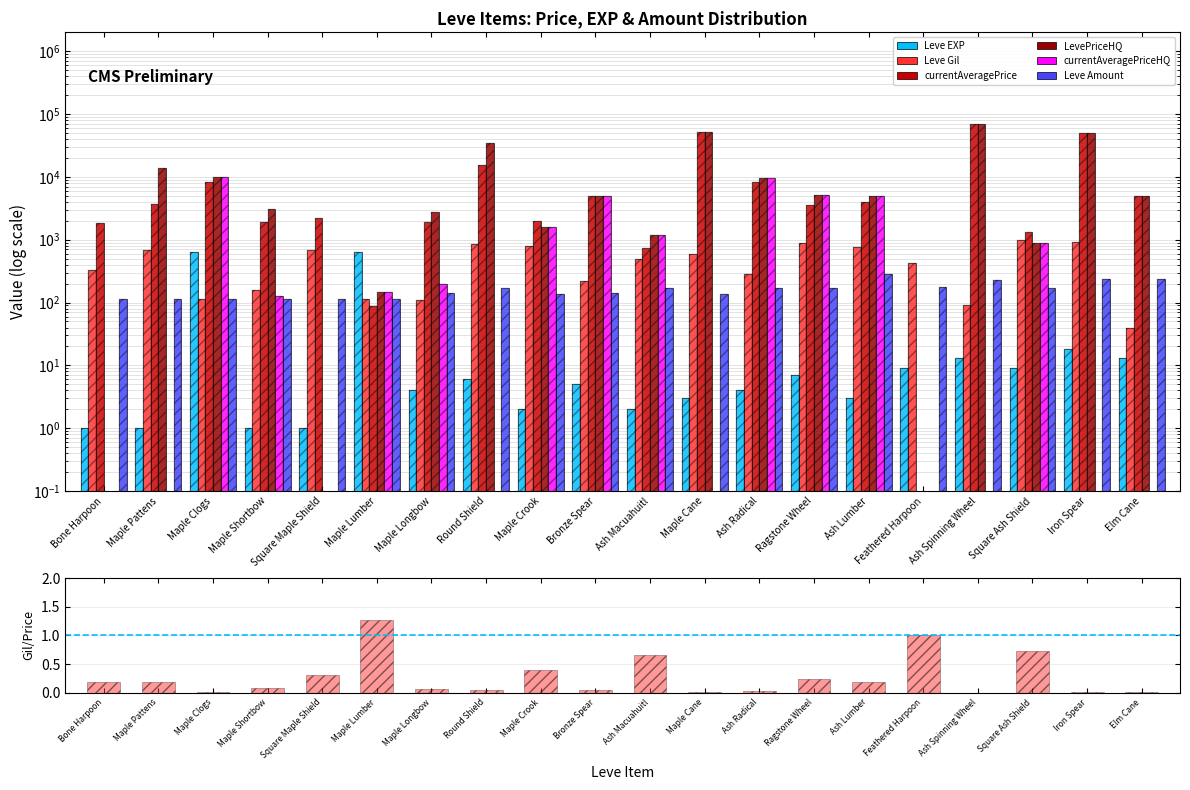

At which label does currentAveragePriceHQ reach its peak?

Maple Clogs